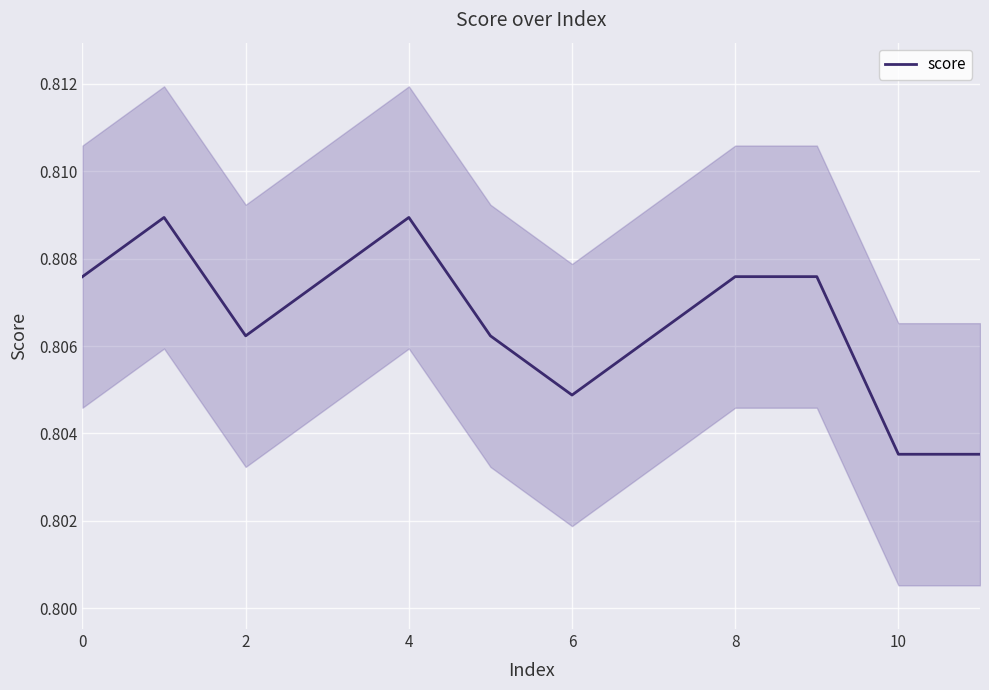

The chart shows a value of 0.3 at 4. True or false?

False